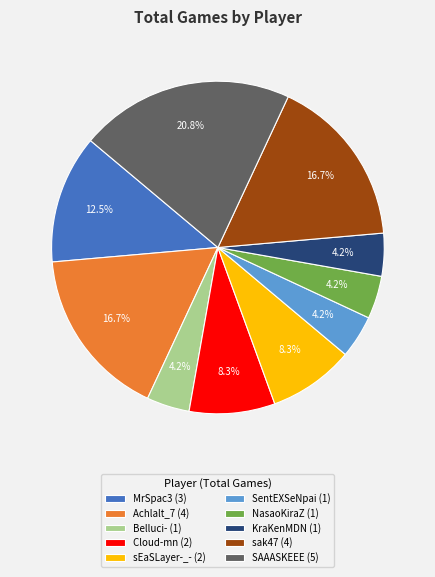

What percentage do SAAASKEEE (5) and sak47 (4) together represent?

37.5%